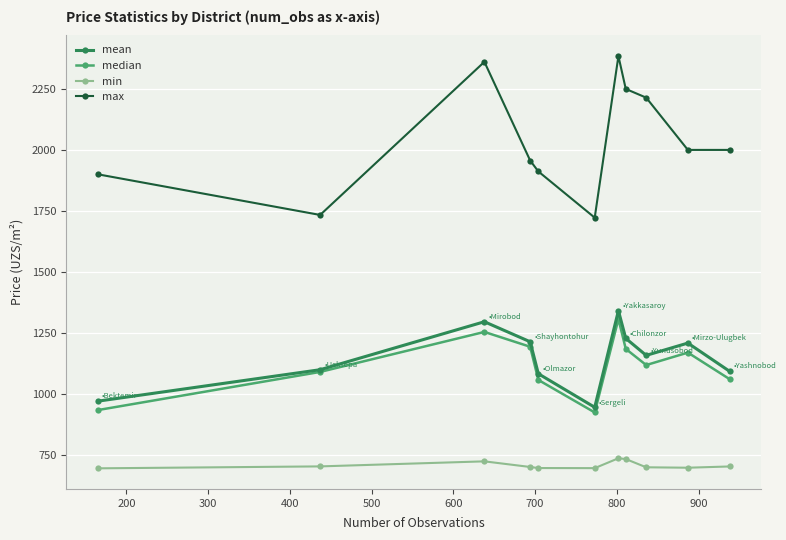

Which series has the widest spread of values?

max